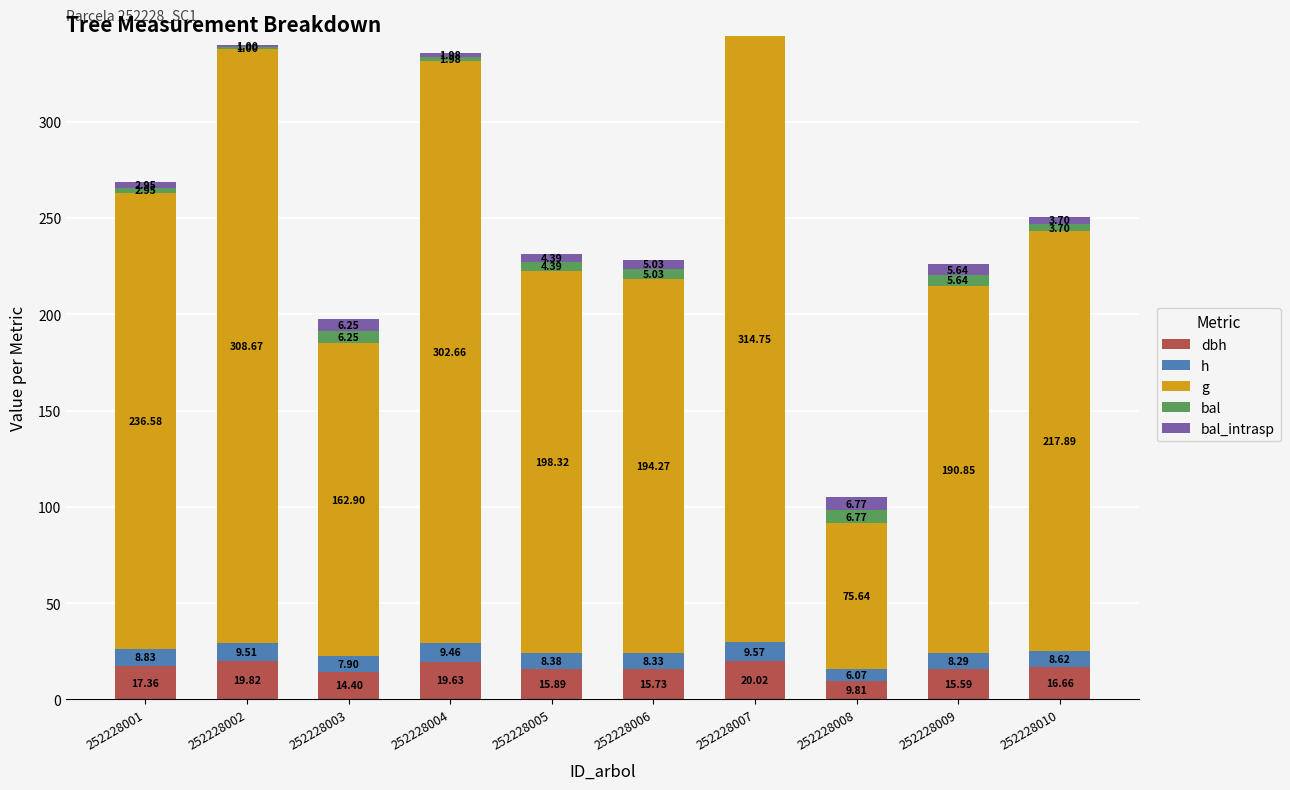

What is the total value across all series at 252228001?

268.7